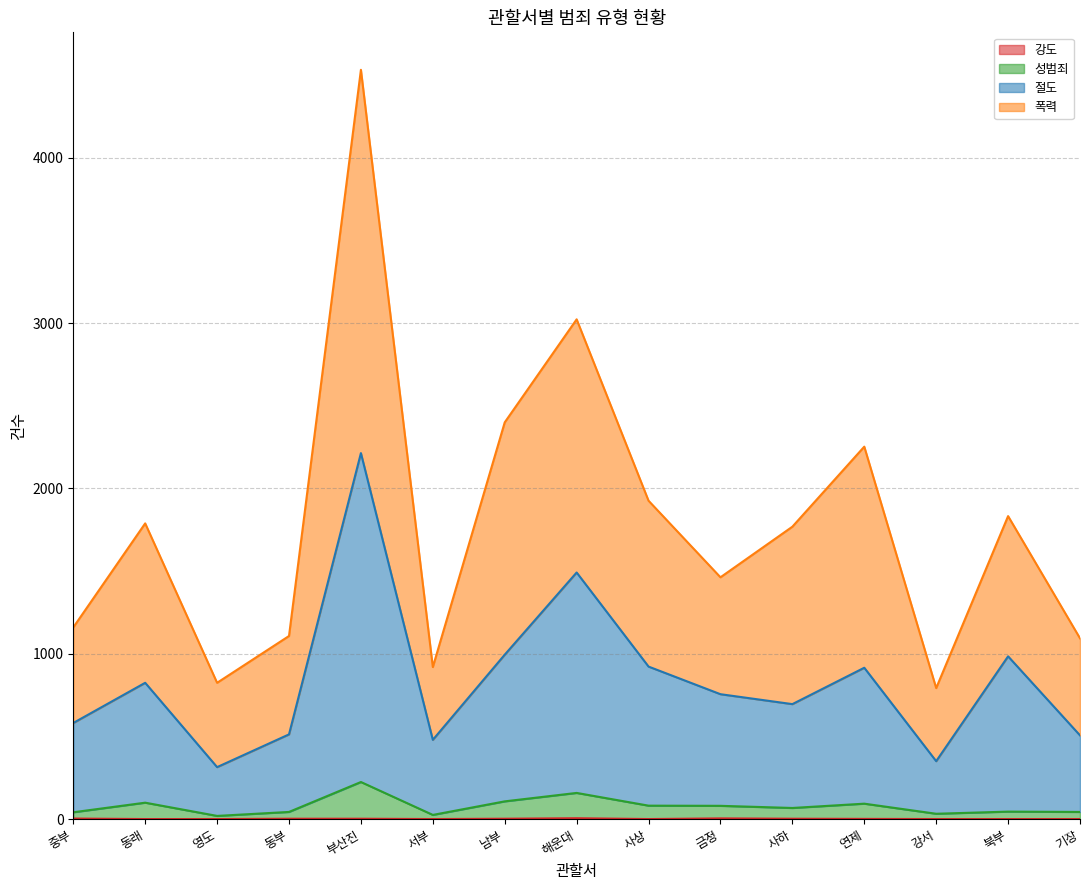

Which category has the highest value in the 성범죄 series?

부산진